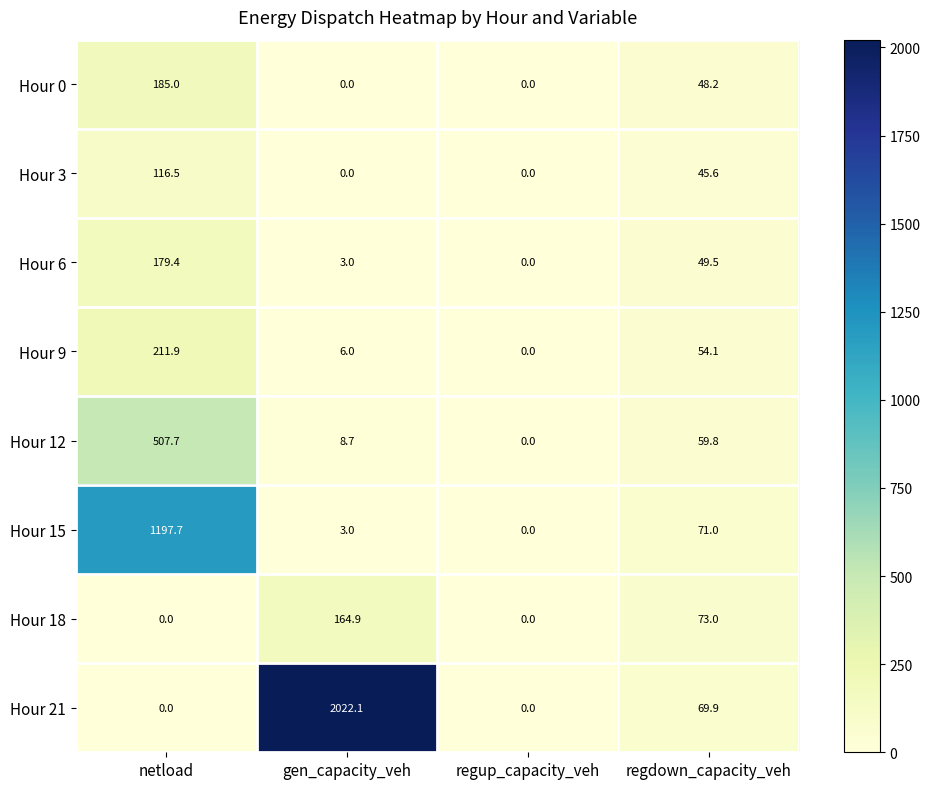

Which category has the lowest value in the Hour 15 series?

regup_capacity_veh